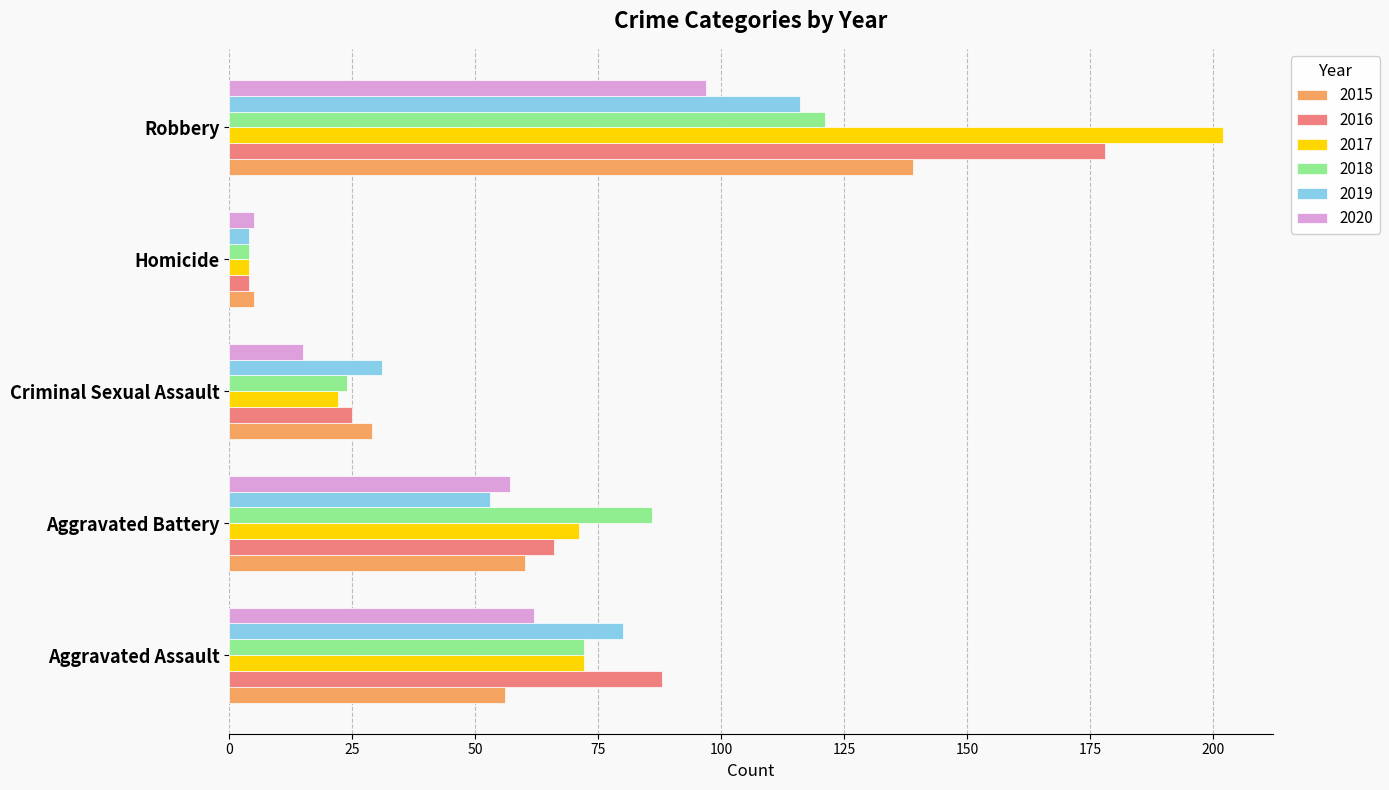

What is the maximum value shown in the chart?

202